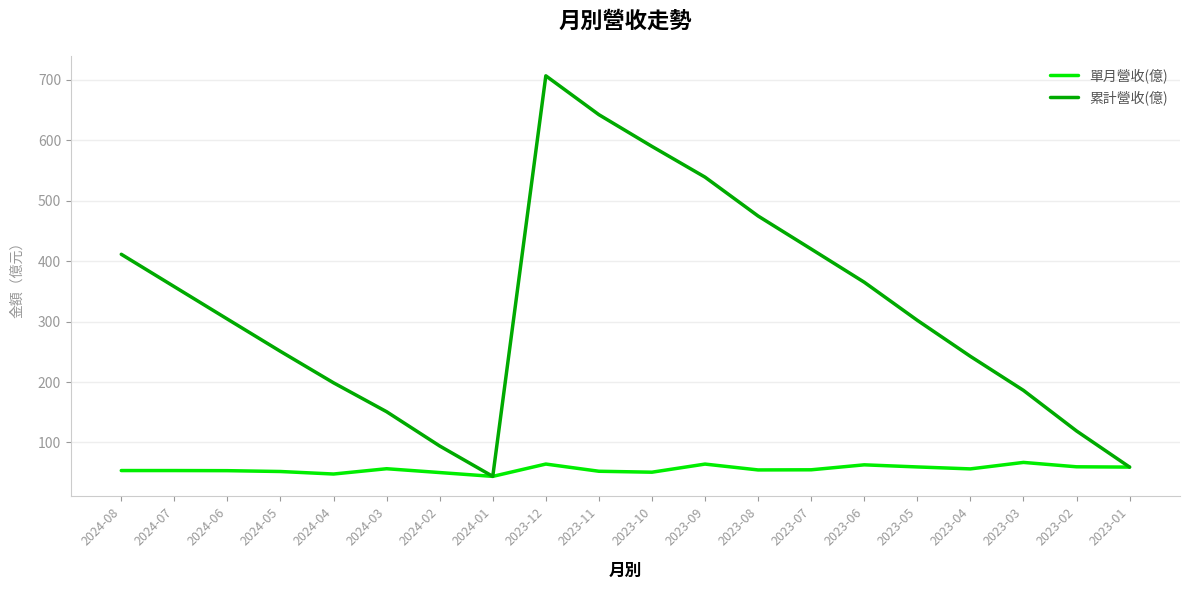

Which series changed the most between 2023-12 and 2023-04?

累計營收(億)